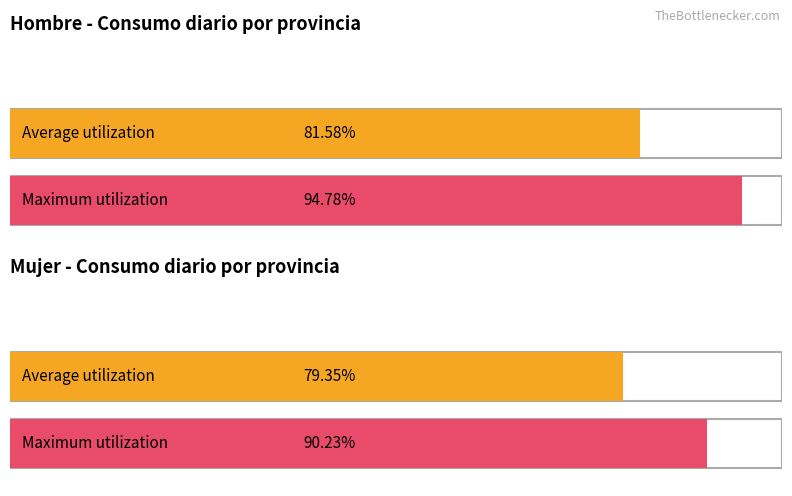

List the series in order of their overall mean, lowest first.

Mujer (N estimada), Hombre (N estimada)